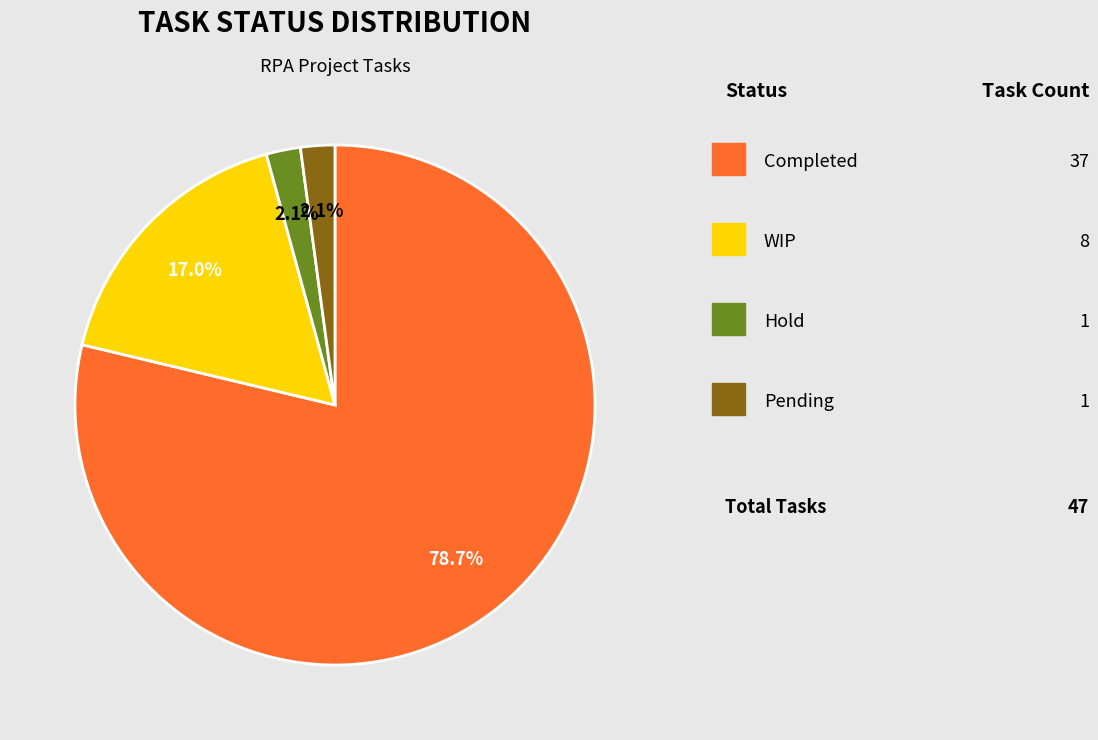

How many slices are in this pie chart?

4